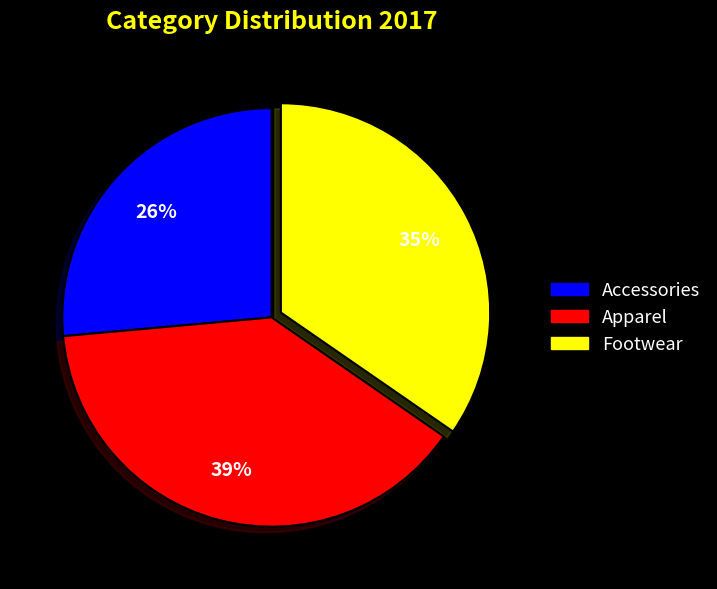

Is Footwear the majority of the pie?

No